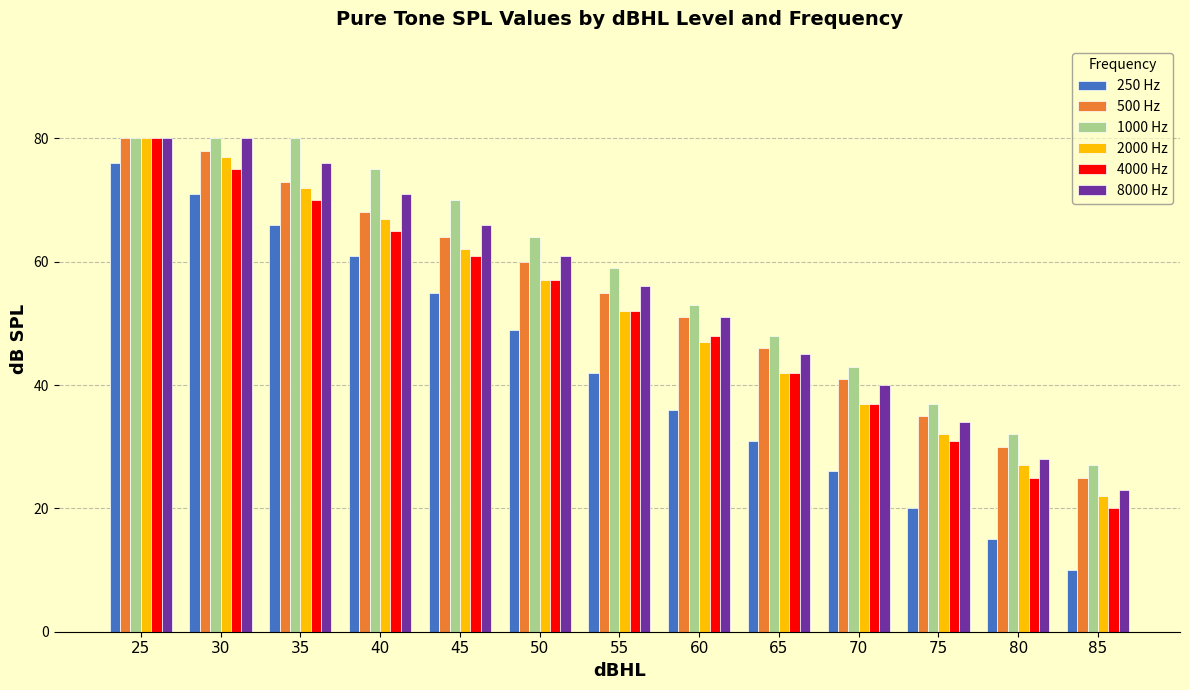

Rank the categories by 2000 Hz value from highest to lowest.

25, 30, 35, 40, 45, 50, 55, 60, 65, 70, 75, 80, 85